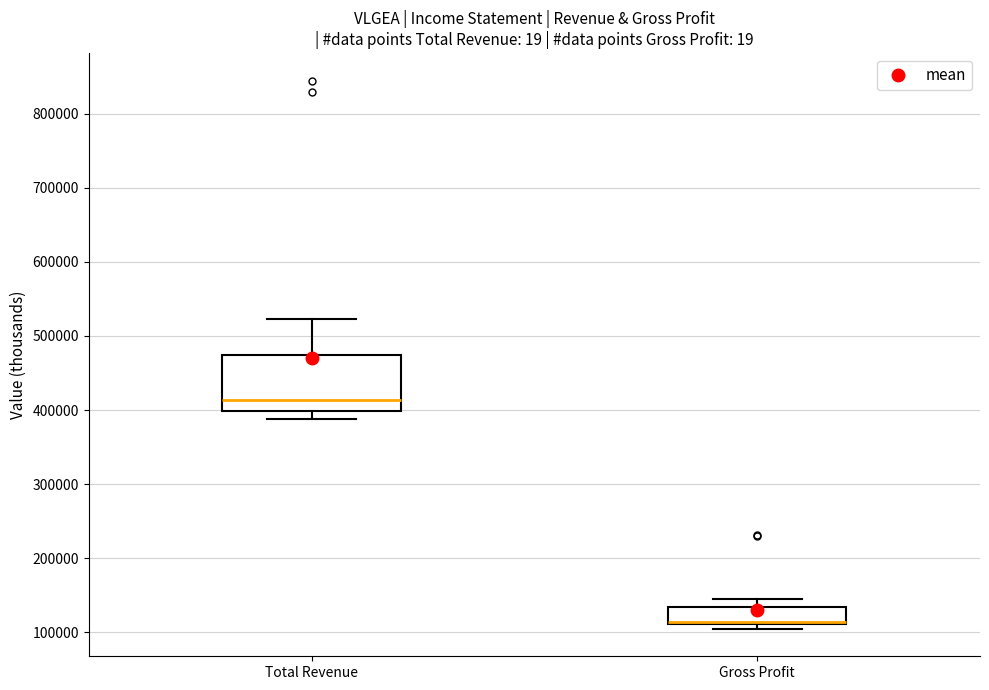

Reading left to right, read every box against the y-axis: the position of its median line, the range the box covers, and the ends of its whiskers. The values are not printed on the chart, so give them approximately, as read against the axis.

Total Revenue: median 410000, box 400000 to 470000, whiskers 390000 to 520000
Gross Profit: median 110000 (drawn on the box's lower edge), box 110000 to 130000, whiskers 100000 to 150000